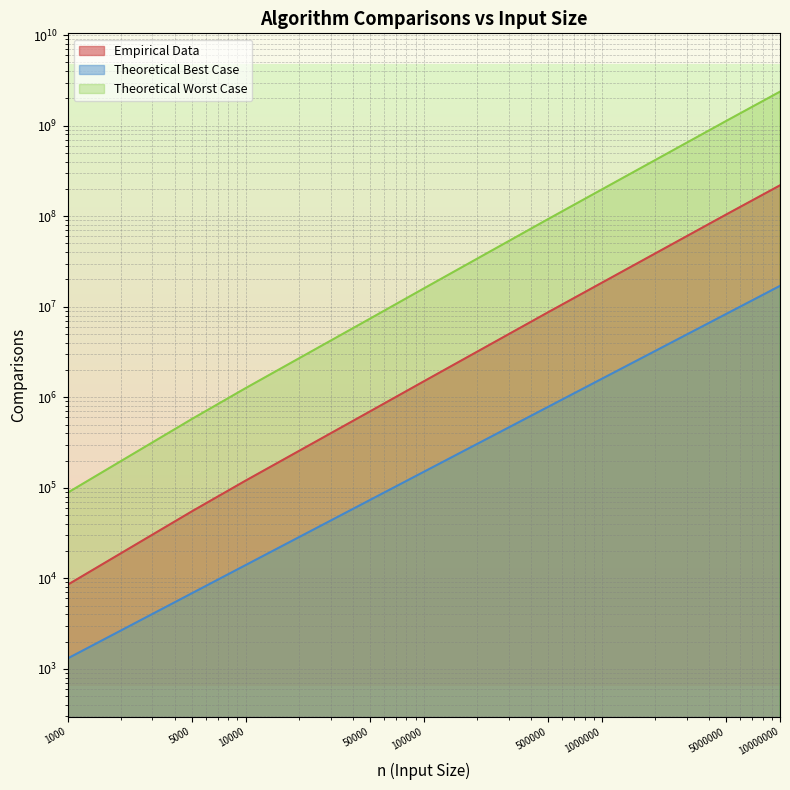

What is the total value across all series at 1000000?

217632995.9